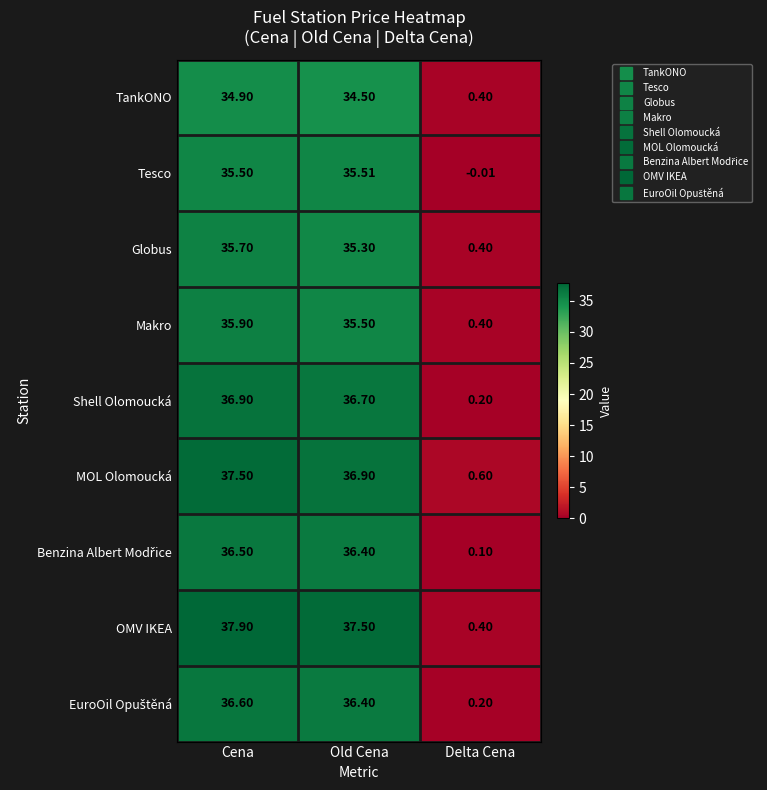

Which series has the widest spread of values?

OMV IKEA